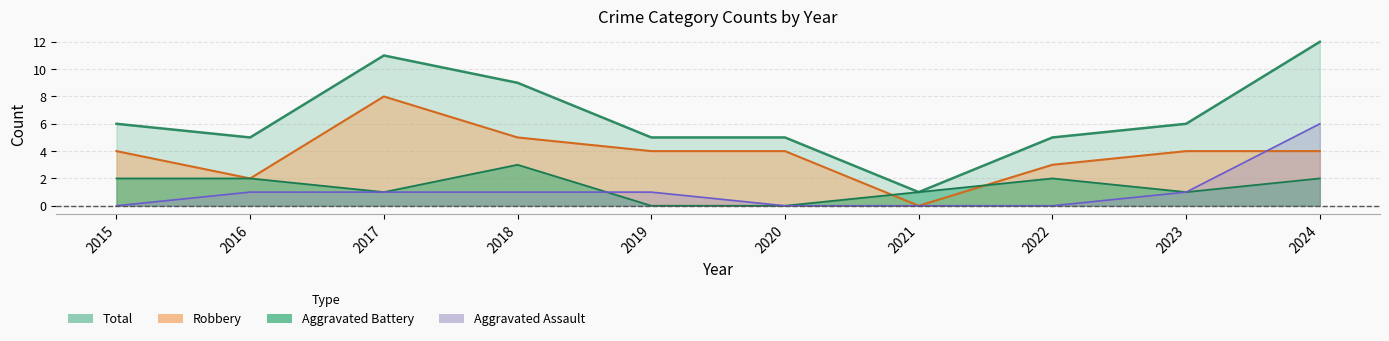

Read the Aggravated Battery value at 2016.

2